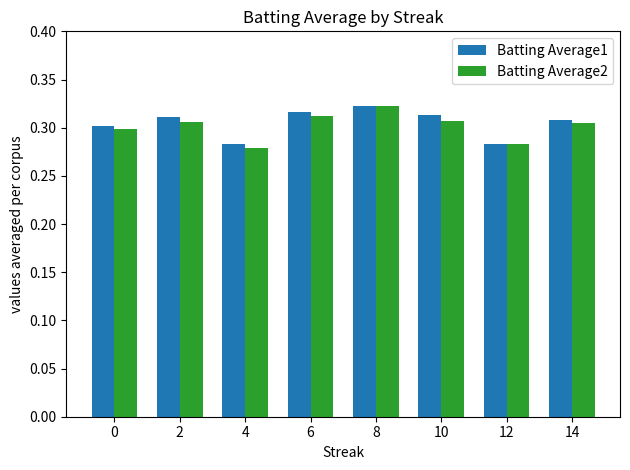

What is the total value across all series at 0?

0.6